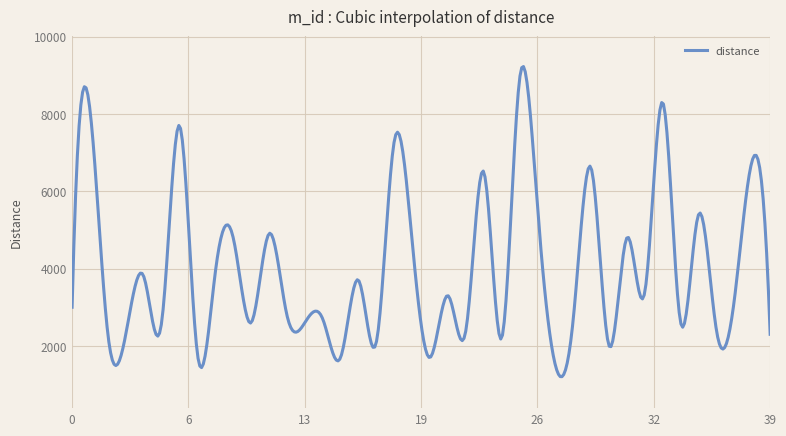

What is the difference between the maximum and minimum values?

8021.5